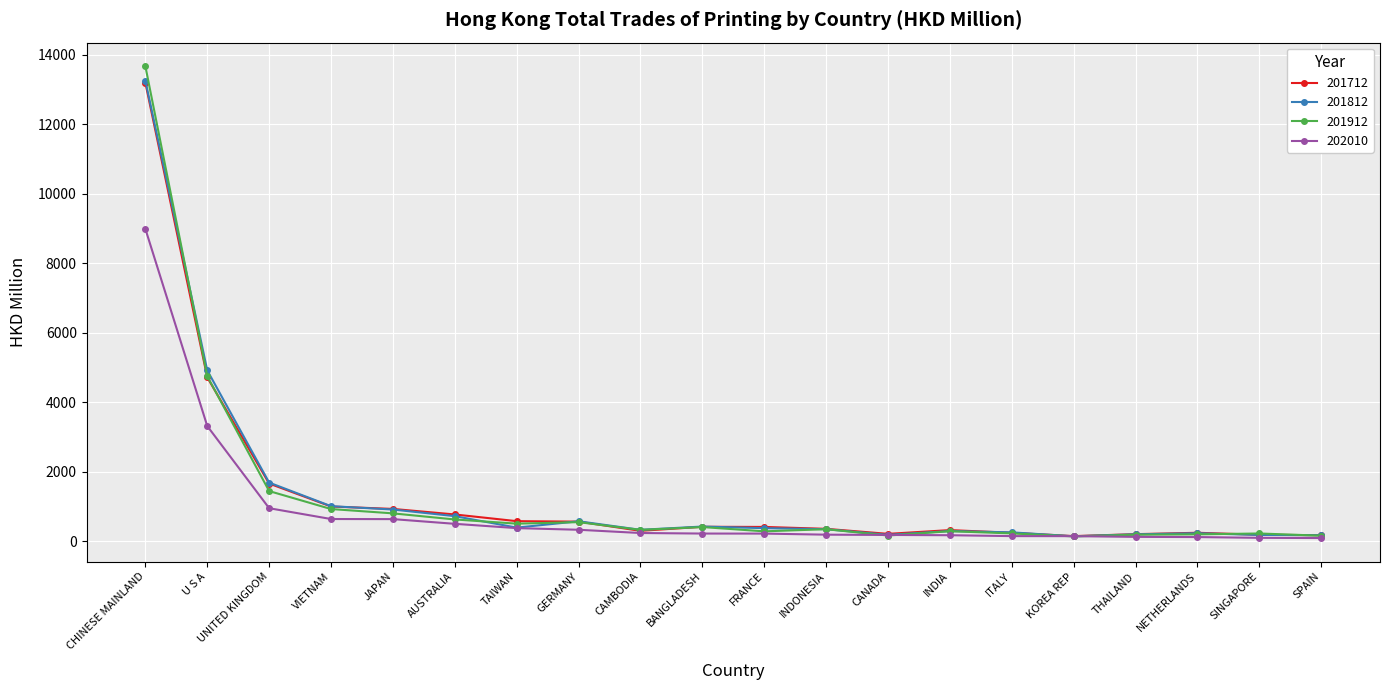

At how many categories does at least one series exceed 6089?

1